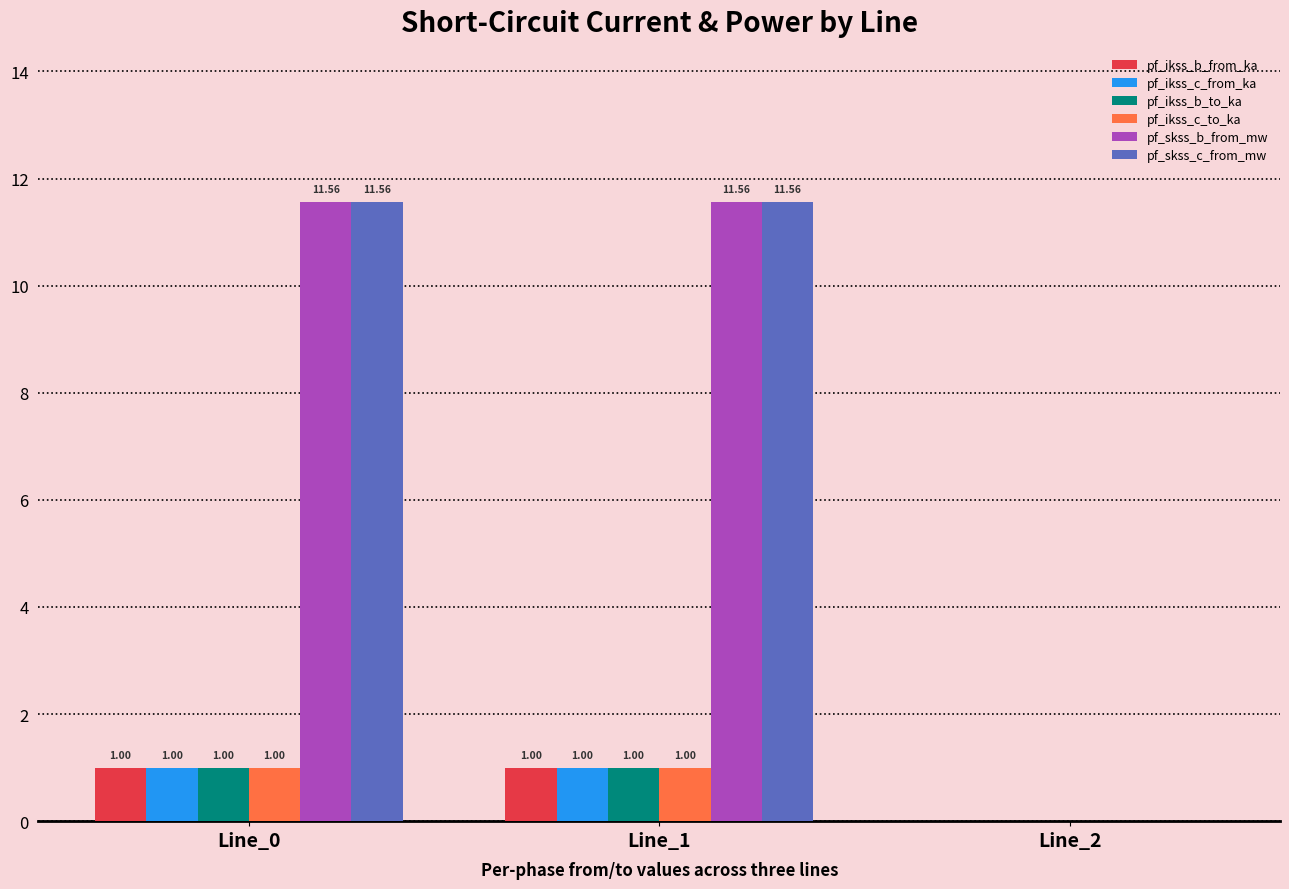

Is the value of pf_ikss_c_to_ka at Line_0 greater than the value of pf_ikss_b_from_ka at Line_2?

Yes